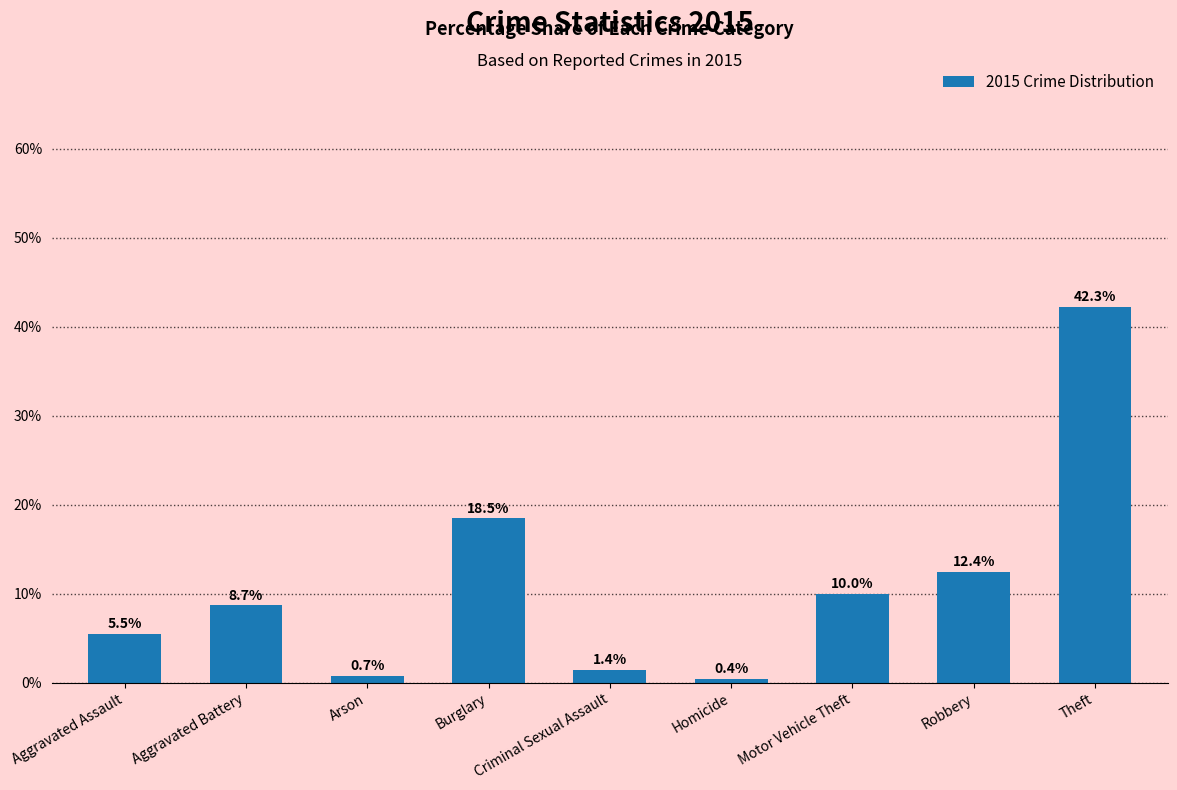

Reading left to right, extract all data points from this chart.

5.5	8.7	0.7	18.5	1.4	0.4	10.0	12.4	42.3